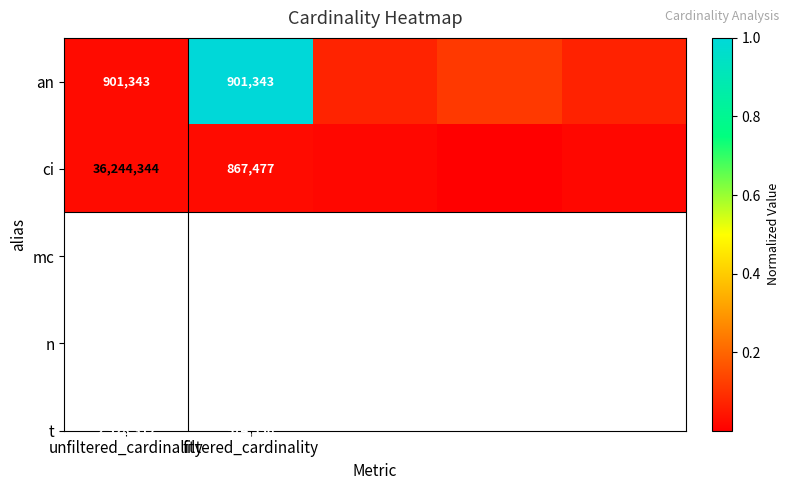

Rank the series at filtered_cardinality from lowest to highest value.

ci, an